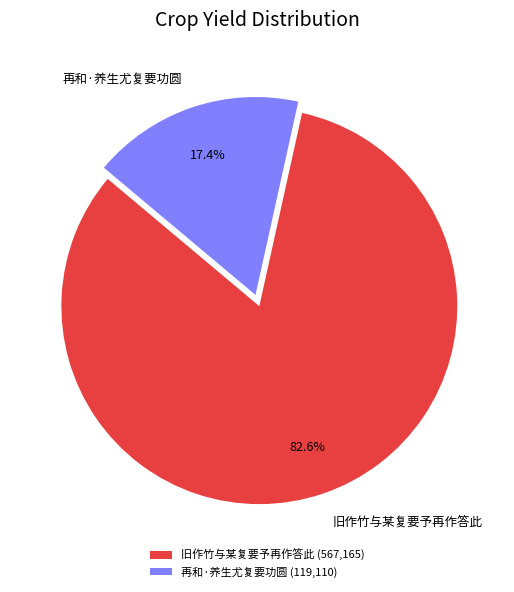

What is the majority slice?

旧作竹与某复要予再作答此